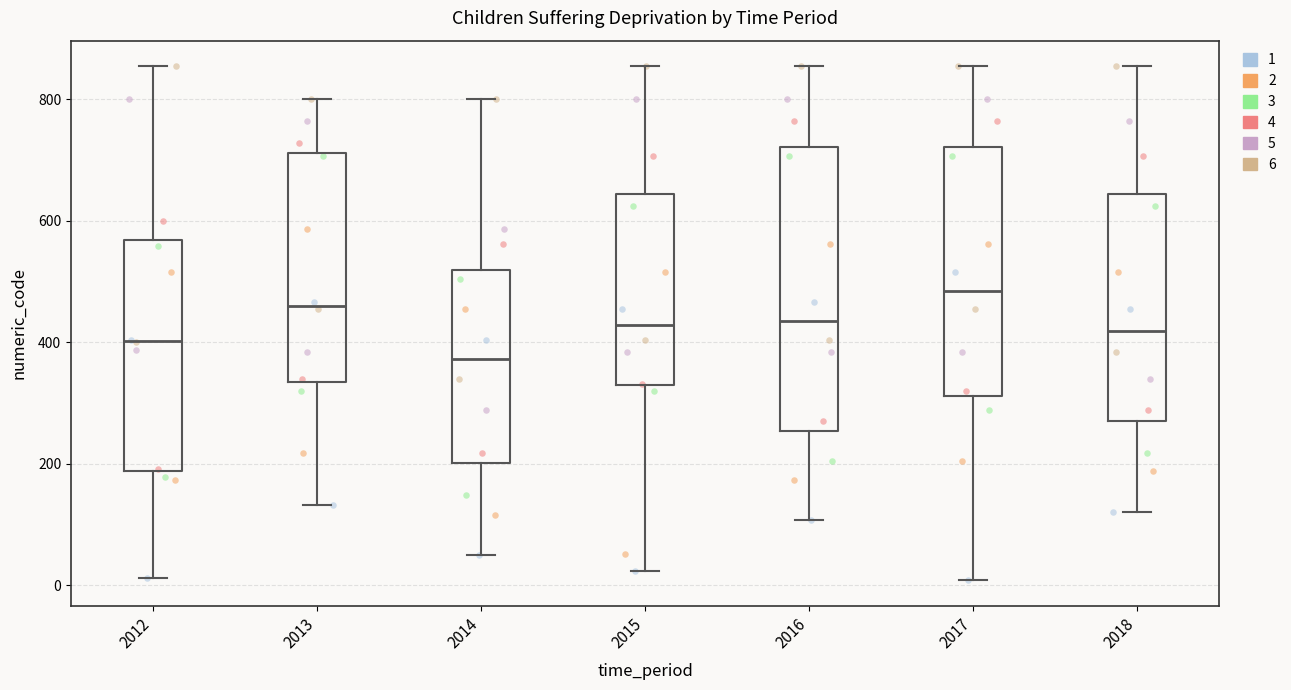

Where is the lower edge of the box at x = 2014 on the y-axis? The values are not printed on the chart, so give them approximately, as read against the axis.

200